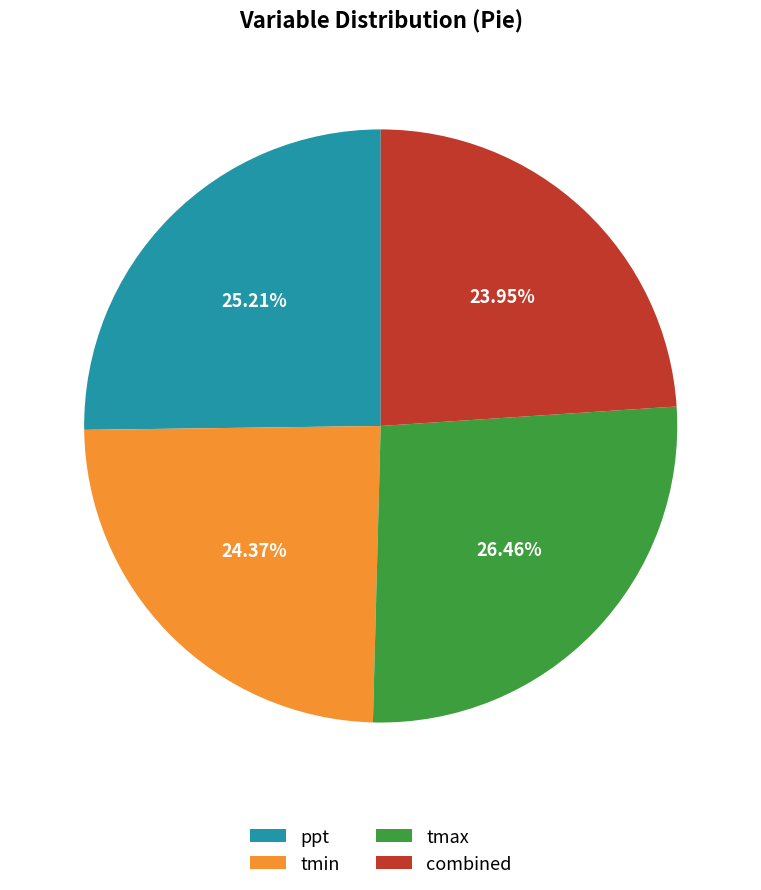

What percentage do tmax and tmin together represent?

50.8%